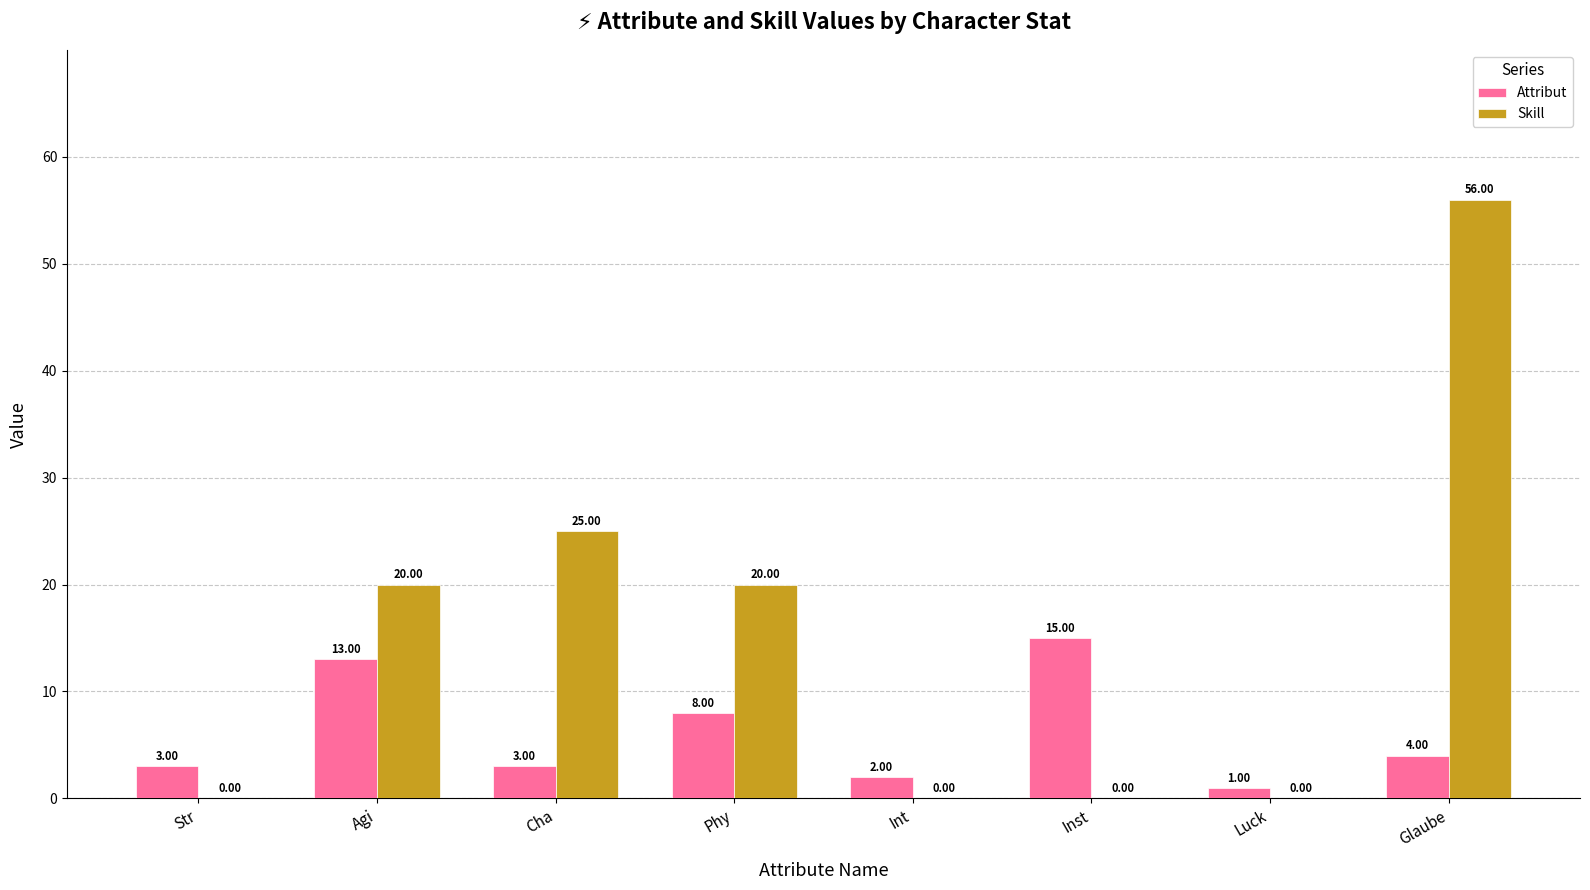

How many data points does each series have?

8